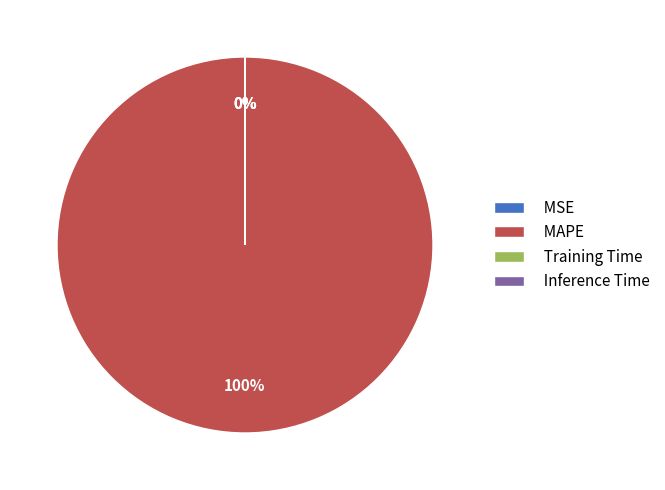

To the nearest percent, what is the difference between the largest and smallest slice percentages?

100%